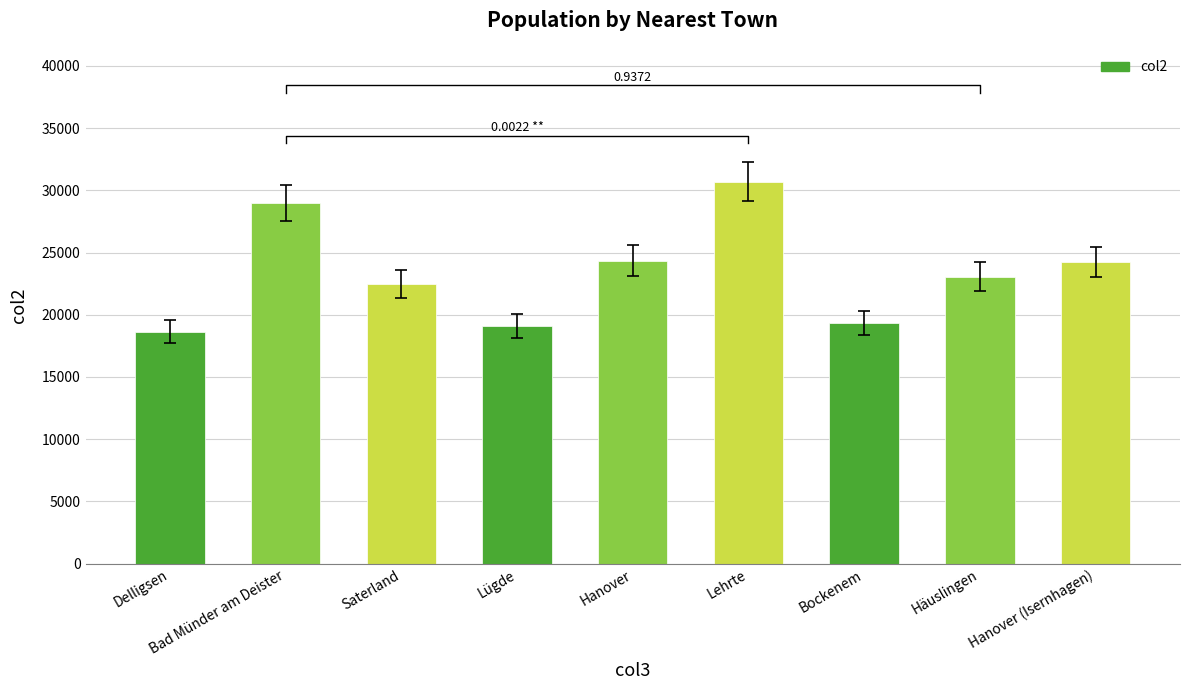

List the labels in order of value, largest first.

Lehrte, Bad Münder am Deister, Hanover, Hanover (Isernhagen), Häuslingen, Saterland, Bockenem, Lügde, Delligsen